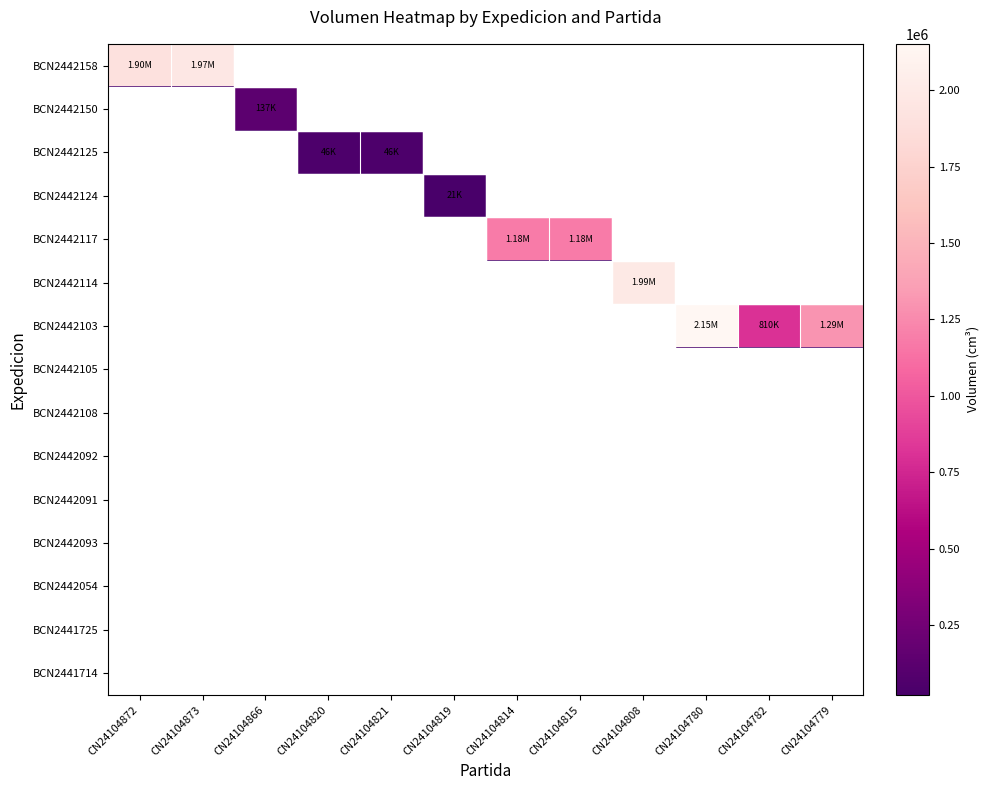

Reading left to right, what are all the values shown in this chart?

BCN2442158: CN24104872=1901394	CN24104873=1970870	CN24104866=20663	CN24104820=20663	CN24104821=20663	CN24104819=20663	CN24104814=20663	CN24104815=20663	CN24104808=20663	CN24104780=20663	CN24104782=20663	CN24104779=20663
BCN2442150: CN24104872=20663	CN24104873=20663	CN24104866=136620	CN24104820=20663	CN24104821=20663	CN24104819=20663	CN24104814=20663	CN24104815=20663	CN24104808=20663	CN24104780=20663	CN24104782=20663	CN24104779=20663
BCN2442125: CN24104872=20663	CN24104873=20663	CN24104866=20663	CN24104820=46125	CN24104821=46125	CN24104819=20663	CN24104814=20663	CN24104815=20663	CN24104808=20663	CN24104780=20663	CN24104782=20663	CN24104779=20663
BCN2442124: CN24104872=20663	CN24104873=20663	CN24104866=20663	CN24104820=20663	CN24104821=20663	CN24104819=20664	CN24104814=20663	CN24104815=20663	CN24104808=20663	CN24104780=20663	CN24104782=20663	CN24104779=20663
BCN2442117: CN24104872=20663	CN24104873=20663	CN24104866=20663	CN24104820=20663	CN24104821=20663	CN24104819=20663	CN24104814=1184625	CN24104815=1184625	CN24104808=20663	CN24104780=20663	CN24104782=20663	CN24104779=20663
BCN2442114: CN24104872=20663	CN24104873=20663	CN24104866=20663	CN24104820=20663	CN24104821=20663	CN24104819=20663	CN24104814=20663	CN24104815=20663	CN24104808=1992354	CN24104780=20663	CN24104782=20663	CN24104779=20663
BCN2442103: CN24104872=20663	CN24104873=20663	CN24104866=20663	CN24104820=20663	CN24104821=20663	CN24104819=20663	CN24104814=20663	CN24104815=20663	CN24104808=20663	CN24104780=2151906	CN24104782=810080	CN24104779=1294542
BCN2442105: CN24104872=20663	CN24104873=20663	CN24104866=20663	CN24104820=20663	CN24104821=20663	CN24104819=20663	CN24104814=20663	CN24104815=20663	CN24104808=20663	CN24104780=20663	CN24104782=20663	CN24104779=20663
BCN2442108: CN24104872=20663	CN24104873=20663	CN24104866=20663	CN24104820=20663	CN24104821=20663	CN24104819=20663	CN24104814=20663	CN24104815=20663	CN24104808=20663	CN24104780=20663	CN24104782=20663	CN24104779=20663
BCN2442092: CN24104872=20663	CN24104873=20663	CN24104866=20663	CN24104820=20663	CN24104821=20663	CN24104819=20663	CN24104814=20663	CN24104815=20663	CN24104808=20663	CN24104780=20663	CN24104782=20663	CN24104779=20663
BCN2442091: CN24104872=20663	CN24104873=20663	CN24104866=20663	CN24104820=20663	CN24104821=20663	CN24104819=20663	CN24104814=20663	CN24104815=20663	CN24104808=20663	CN24104780=20663	CN24104782=20663	CN24104779=20663
BCN2442093: CN24104872=20663	CN24104873=20663	CN24104866=20663	CN24104820=20663	CN24104821=20663	CN24104819=20663	CN24104814=20663	CN24104815=20663	CN24104808=20663	CN24104780=20663	CN24104782=20663	CN24104779=20663
BCN2442054: CN24104872=20663	CN24104873=20663	CN24104866=20663	CN24104820=20663	CN24104821=20663	CN24104819=20663	CN24104814=20663	CN24104815=20663	CN24104808=20663	CN24104780=20663	CN24104782=20663	CN24104779=20663
BCN2441725: CN24104872=20663	CN24104873=20663	CN24104866=20663	CN24104820=20663	CN24104821=20663	CN24104819=20663	CN24104814=20663	CN24104815=20663	CN24104808=20663	CN24104780=20663	CN24104782=20663	CN24104779=20663
BCN2441714: CN24104872=20663	CN24104873=20663	CN24104866=20663	CN24104820=20663	CN24104821=20663	CN24104819=20663	CN24104814=20663	CN24104815=20663	CN24104808=20663	CN24104780=20663	CN24104782=20663	CN24104779=20663